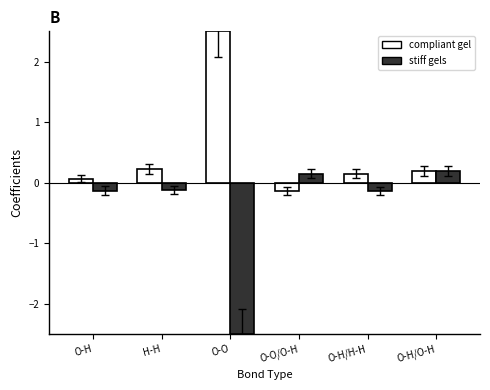

Rank the series at H-H from highest to lowest value.

compliant gel, stiff gels